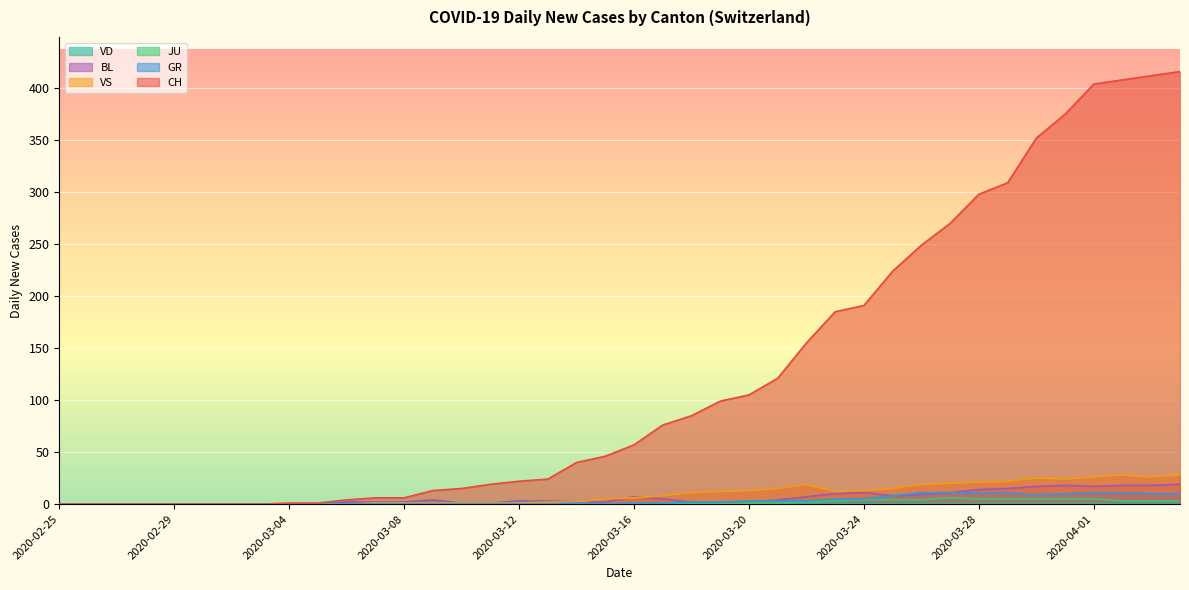

Which series has the largest range (max minus min)?

CH